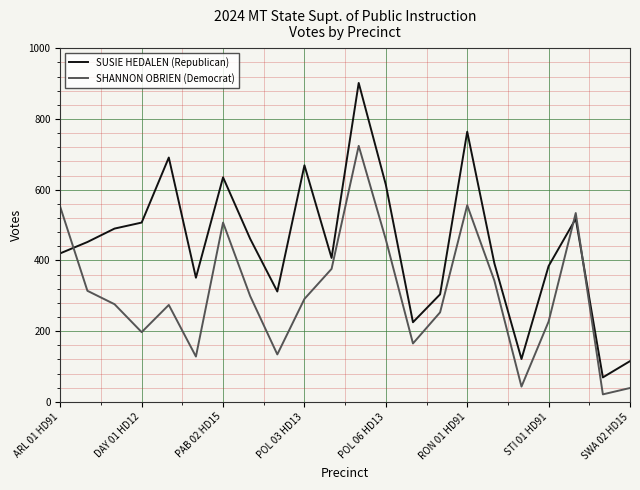

What is the difference between the maximum and minimum values in the SUSIE HEDALEN (Republican) series?

833